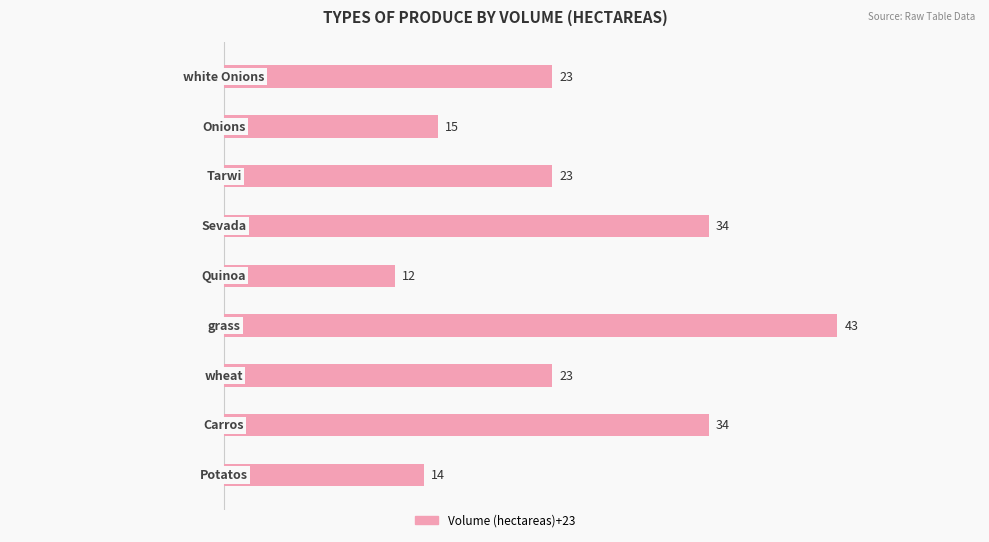

Does the chart contain stacked bars?

No